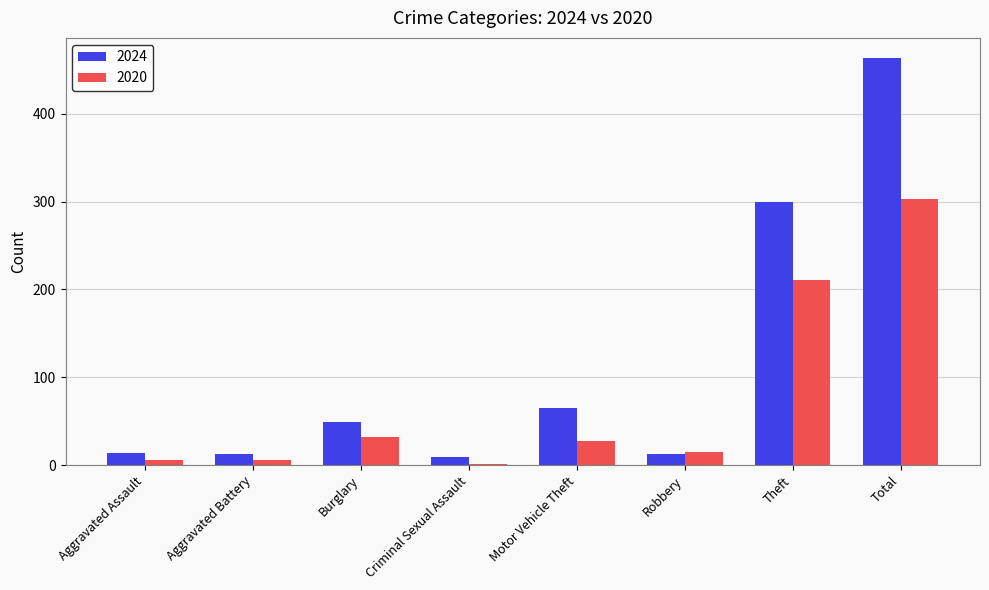

The 2024 series shows 13 at Aggravated Battery. True or false?

True